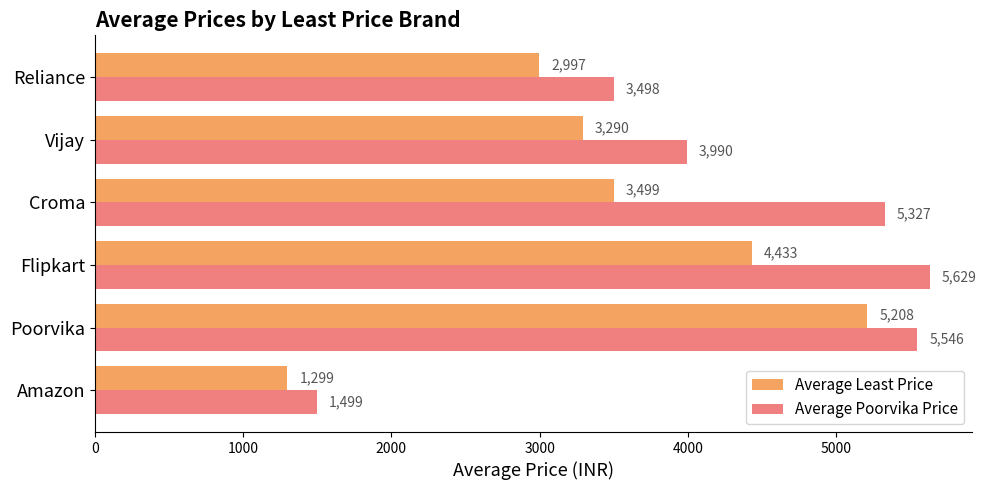

Which series has the widest spread of values?

Average Poorvika Price